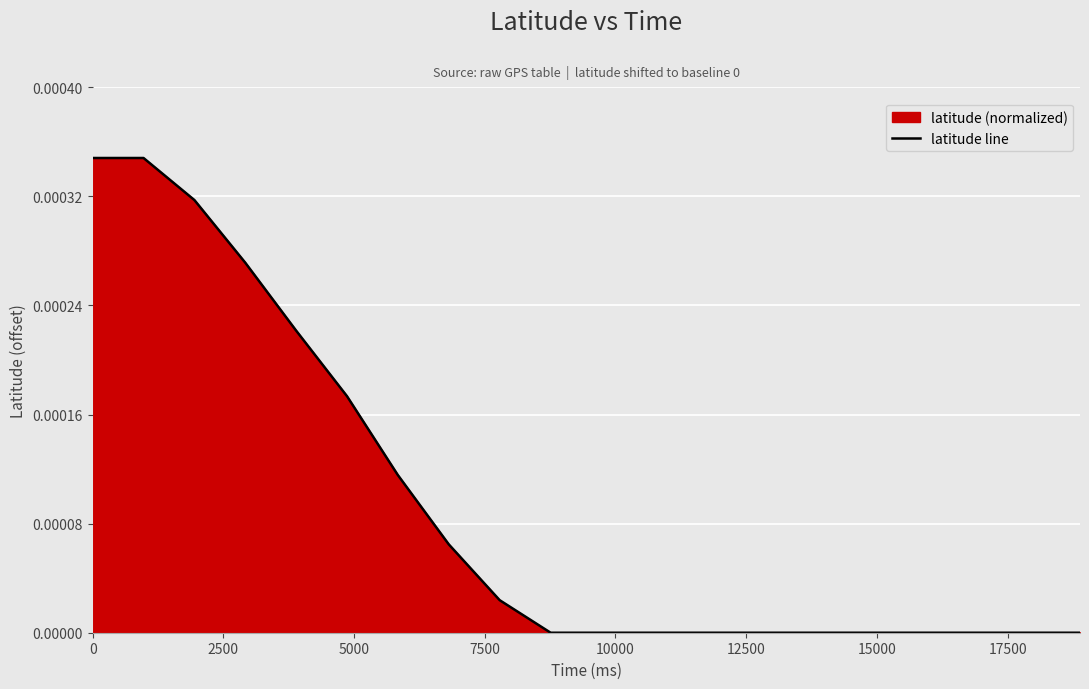

Does the chart display data point markers on the line(s)?

No